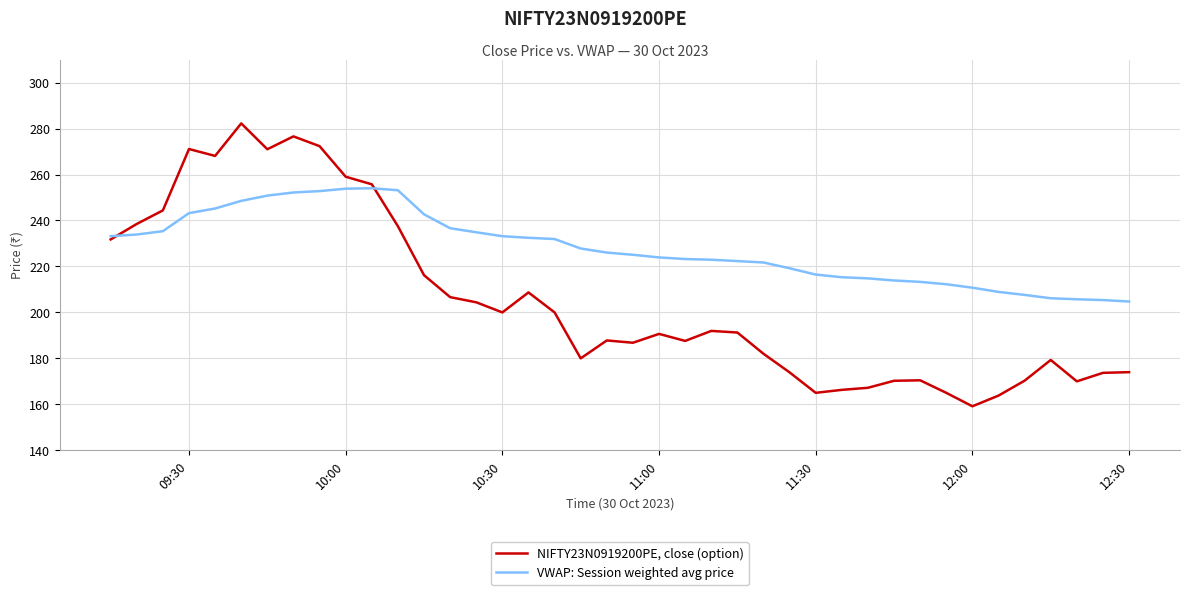

What is the smallest value displayed?

159.2